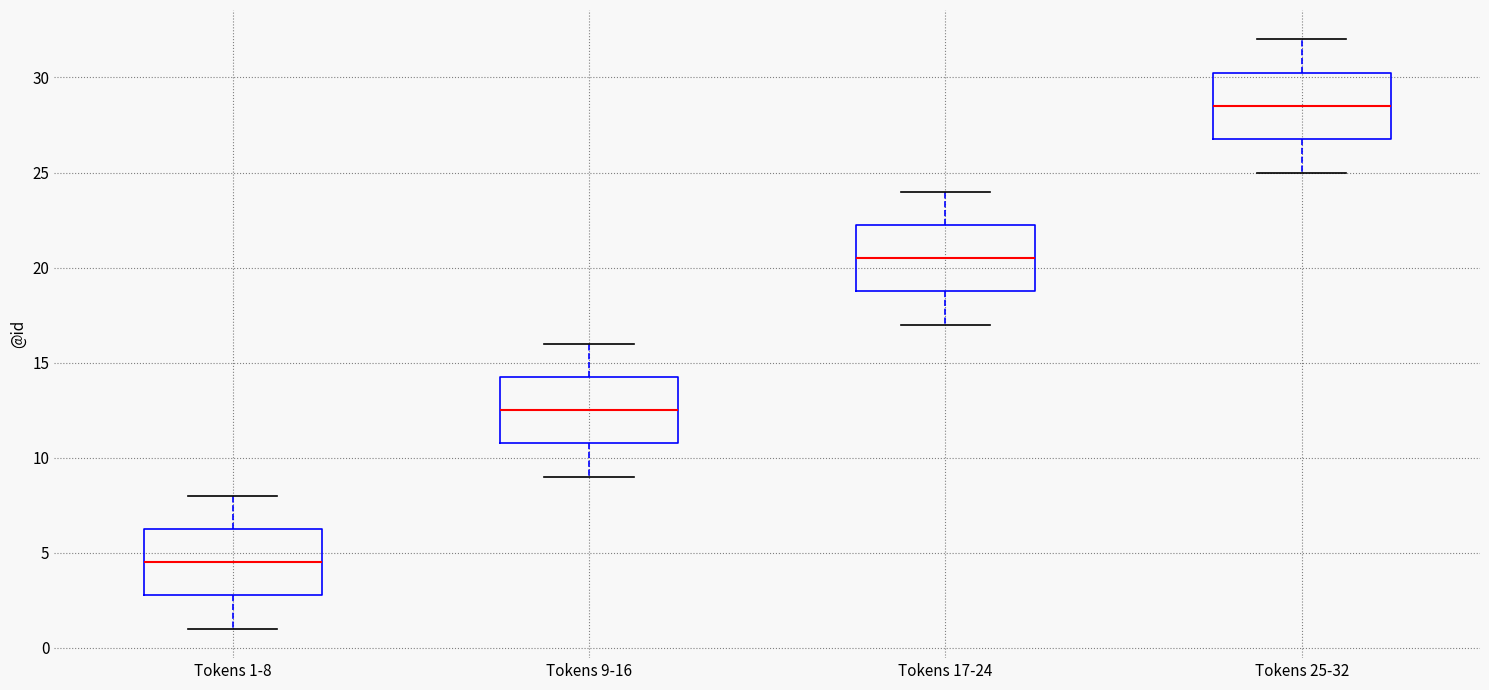

Reading left to right, read every box against the y-axis: the position of its median line, the range the box covers, and the ends of its whiskers. The values are not printed on the chart, so give them approximately, as read against the axis.

Tokens 1-8: median 4.5, box 3.0 to 6.5, whiskers 1.0 to 8.0
Tokens 9-16: median 12.5, box 11.0 to 14.5, whiskers 9.0 to 16.0
Tokens 17-24: median 20.5, box 19.0 to 22.5, whiskers 17.0 to 24.0
Tokens 25-32: median 28.5, box 27.0 to 30.5, whiskers 25.0 to 32.0